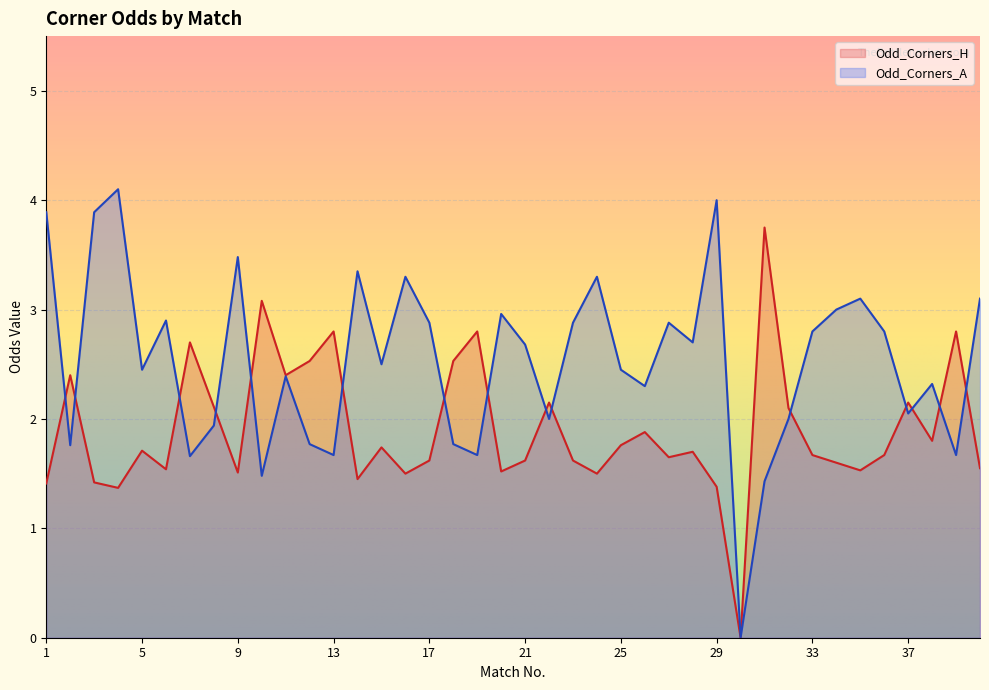

Which category has the highest value in the Odd_Corners_H series?

31